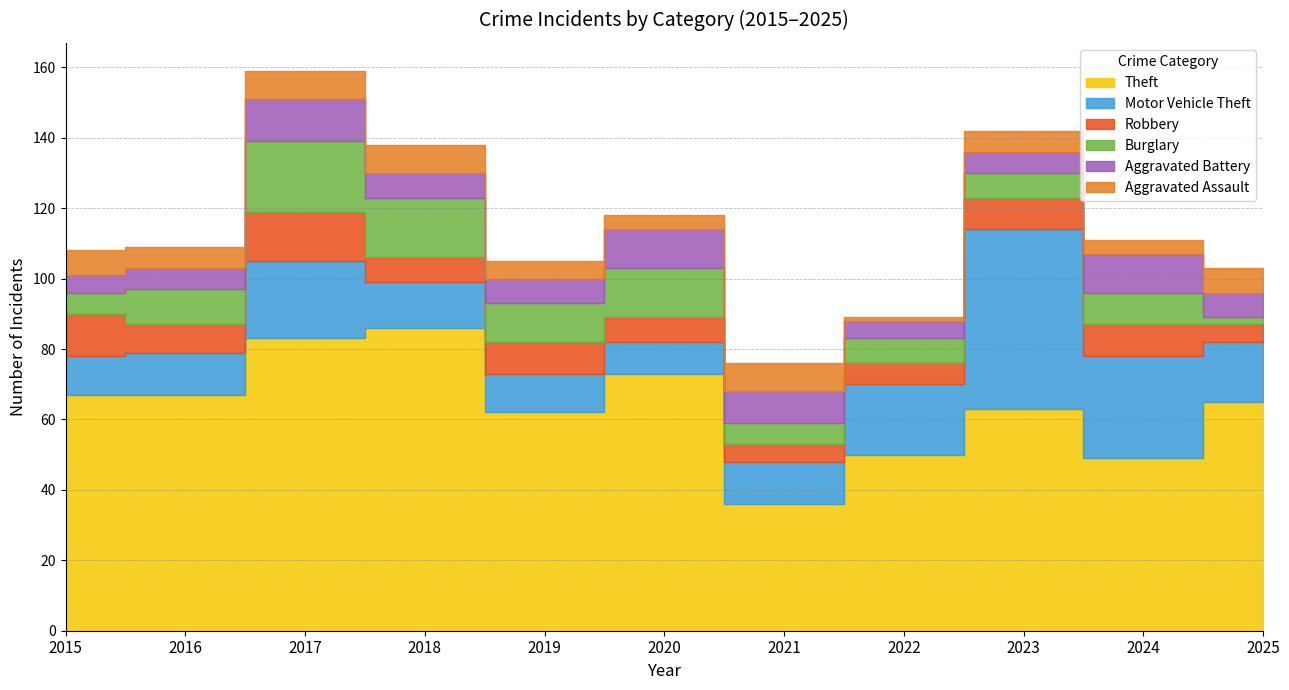

Read the Motor Vehicle Theft value at 2024, to the nearest 10.

30